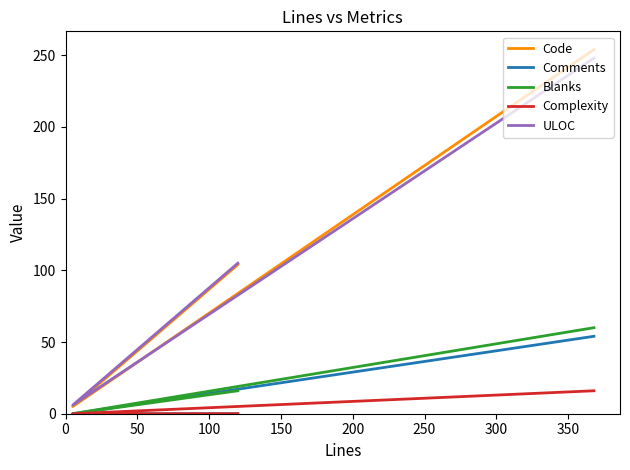

How many data points in Blanks are above 16?

1